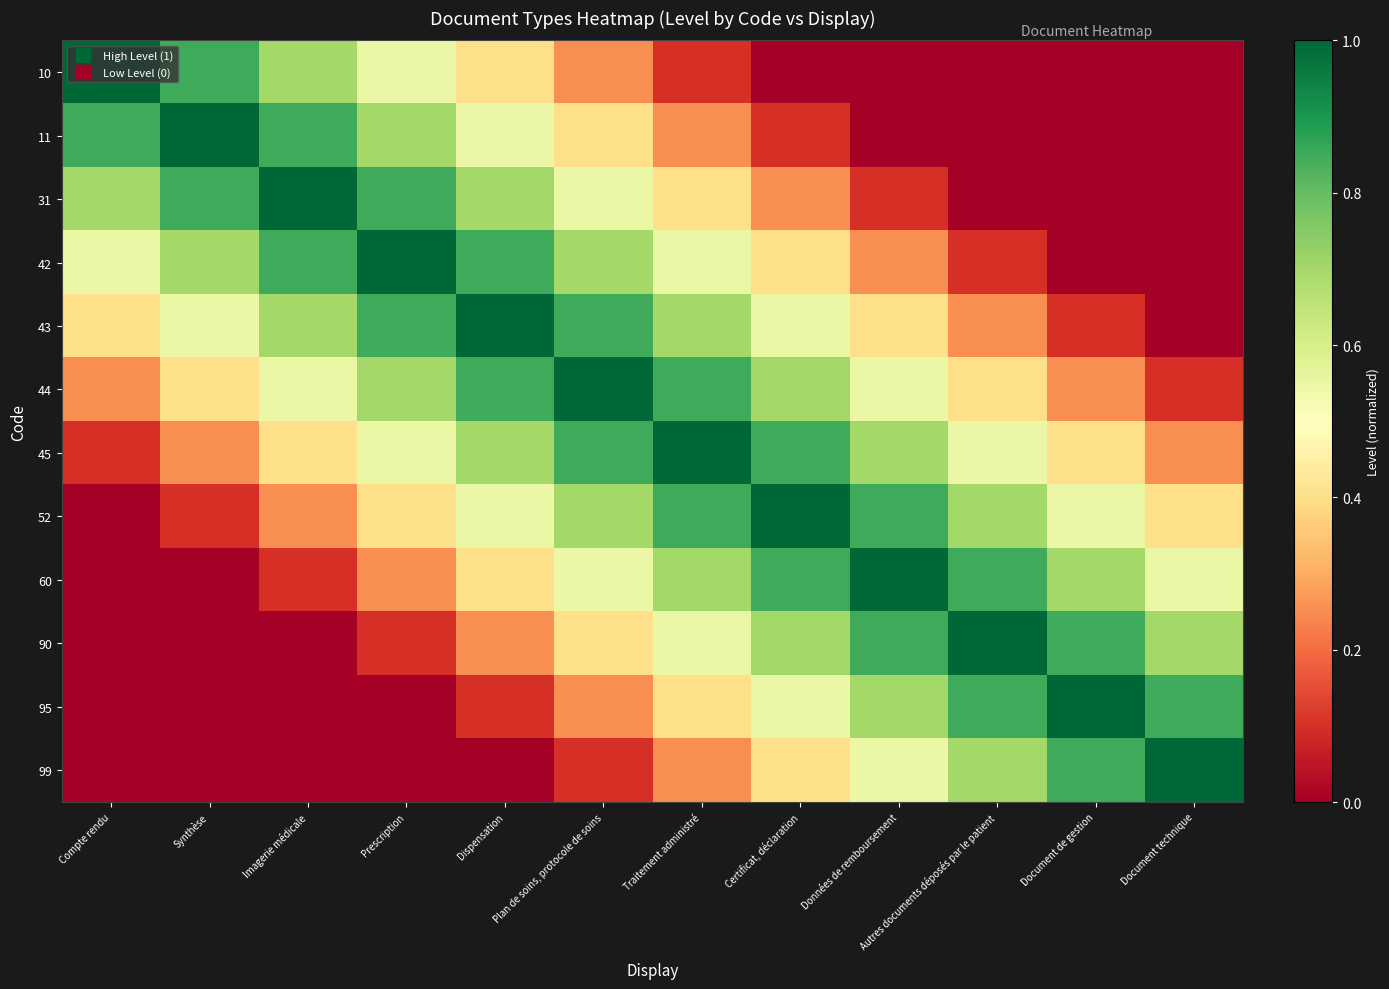

Reading left to right, what are all the values shown in this chart?

10: Compte rendu=1.0	Synthèse=0.8	Imagerie médicale=0.7	Prescription=0.6	Dispensation=0.4	Plan de soins, protocole de soins=0.2	Traitement administré=0.1	Certificat, déclaration=0.0	Données de remboursement=0.0	Autres documents déposés par le patient=0.0	Document de gestion=0.0	Document technique=0.0
11: Compte rendu=0.8	Synthèse=1.0	Imagerie médicale=0.8	Prescription=0.7	Dispensation=0.6	Plan de soins, protocole de soins=0.4	Traitement administré=0.2	Certificat, déclaration=0.1	Données de remboursement=0.0	Autres documents déposés par le patient=0.0	Document de gestion=0.0	Document technique=0.0
31: Compte rendu=0.7	Synthèse=0.8	Imagerie médicale=1.0	Prescription=0.8	Dispensation=0.7	Plan de soins, protocole de soins=0.6	Traitement administré=0.4	Certificat, déclaration=0.2	Données de remboursement=0.1	Autres documents déposés par le patient=0.0	Document de gestion=0.0	Document technique=0.0
42: Compte rendu=0.6	Synthèse=0.7	Imagerie médicale=0.8	Prescription=1.0	Dispensation=0.8	Plan de soins, protocole de soins=0.7	Traitement administré=0.6	Certificat, déclaration=0.4	Données de remboursement=0.2	Autres documents déposés par le patient=0.1	Document de gestion=0.0	Document technique=0.0
43: Compte rendu=0.4	Synthèse=0.6	Imagerie médicale=0.7	Prescription=0.8	Dispensation=1.0	Plan de soins, protocole de soins=0.8	Traitement administré=0.7	Certificat, déclaration=0.6	Données de remboursement=0.4	Autres documents déposés par le patient=0.2	Document de gestion=0.1	Document technique=0.0
44: Compte rendu=0.2	Synthèse=0.4	Imagerie médicale=0.6	Prescription=0.7	Dispensation=0.8	Plan de soins, protocole de soins=1.0	Traitement administré=0.8	Certificat, déclaration=0.7	Données de remboursement=0.6	Autres documents déposés par le patient=0.4	Document de gestion=0.2	Document technique=0.1
45: Compte rendu=0.1	Synthèse=0.2	Imagerie médicale=0.4	Prescription=0.6	Dispensation=0.7	Plan de soins, protocole de soins=0.8	Traitement administré=1.0	Certificat, déclaration=0.8	Données de remboursement=0.7	Autres documents déposés par le patient=0.6	Document de gestion=0.4	Document technique=0.2
52: Compte rendu=0.0	Synthèse=0.1	Imagerie médicale=0.2	Prescription=0.4	Dispensation=0.6	Plan de soins, protocole de soins=0.7	Traitement administré=0.8	Certificat, déclaration=1.0	Données de remboursement=0.8	Autres documents déposés par le patient=0.7	Document de gestion=0.6	Document technique=0.4
60: Compte rendu=0.0	Synthèse=0.0	Imagerie médicale=0.1	Prescription=0.2	Dispensation=0.4	Plan de soins, protocole de soins=0.6	Traitement administré=0.7	Certificat, déclaration=0.8	Données de remboursement=1.0	Autres documents déposés par le patient=0.8	Document de gestion=0.7	Document technique=0.6
90: Compte rendu=0.0	Synthèse=0.0	Imagerie médicale=0.0	Prescription=0.1	Dispensation=0.2	Plan de soins, protocole de soins=0.4	Traitement administré=0.6	Certificat, déclaration=0.7	Données de remboursement=0.8	Autres documents déposés par le patient=1.0	Document de gestion=0.8	Document technique=0.7
95: Compte rendu=0.0	Synthèse=0.0	Imagerie médicale=0.0	Prescription=0.0	Dispensation=0.1	Plan de soins, protocole de soins=0.2	Traitement administré=0.4	Certificat, déclaration=0.6	Données de remboursement=0.7	Autres documents déposés par le patient=0.8	Document de gestion=1.0	Document technique=0.8
99: Compte rendu=0.0	Synthèse=0.0	Imagerie médicale=0.0	Prescription=0.0	Dispensation=0.0	Plan de soins, protocole de soins=0.1	Traitement administré=0.2	Certificat, déclaration=0.4	Données de remboursement=0.6	Autres documents déposés par le patient=0.7	Document de gestion=0.8	Document technique=1.0